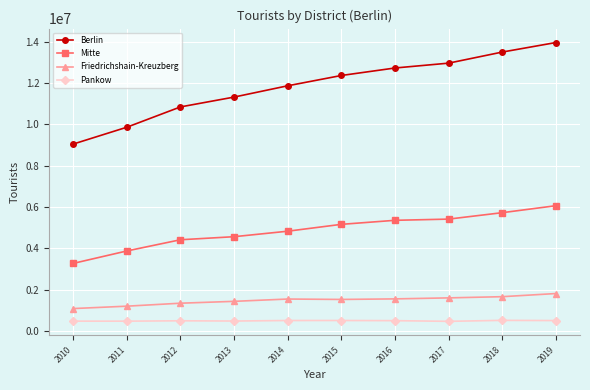

What is the highest value of the Mitte series?

6069884